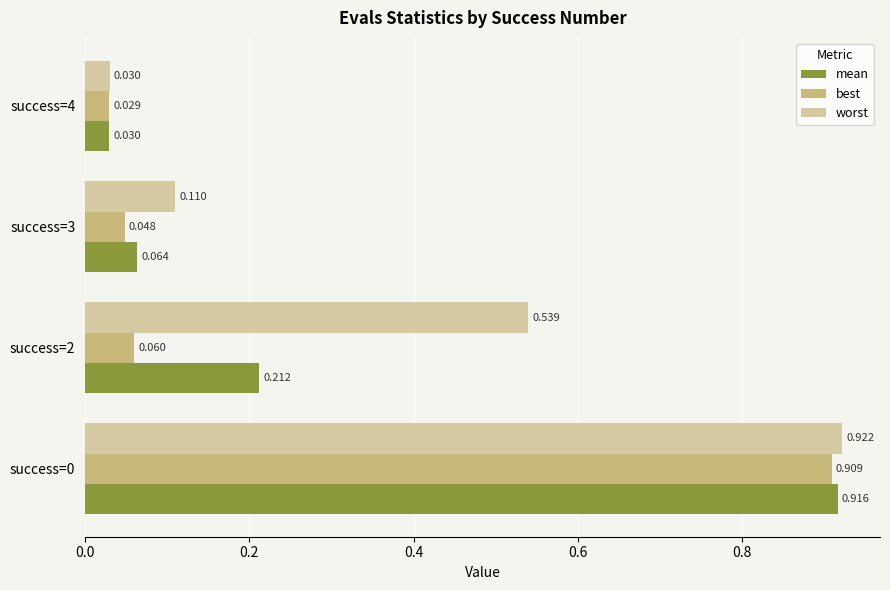

Which series has the widest spread of values?

worst